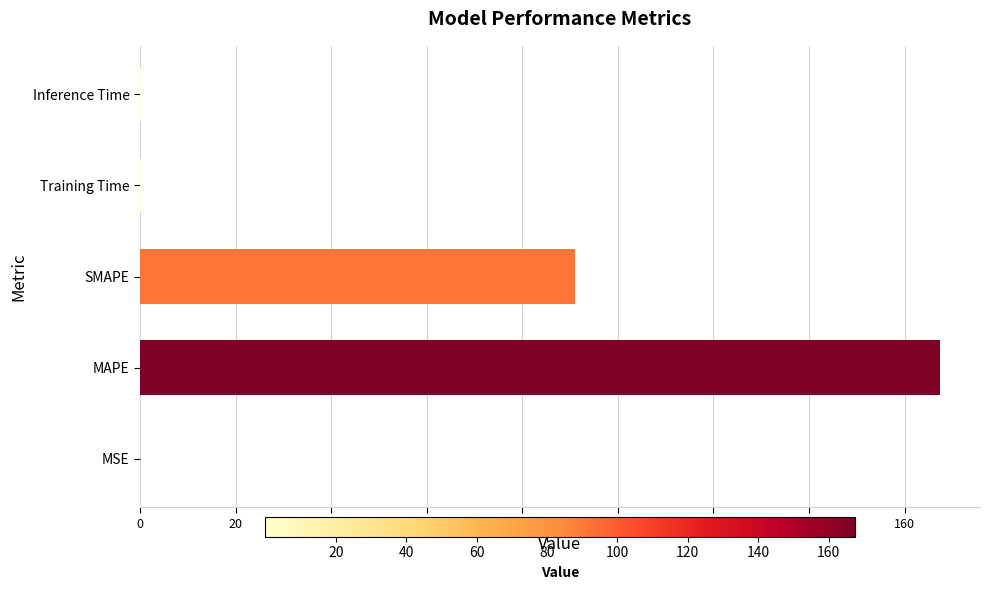

Where is the data nearest to the value 83?

SMAPE